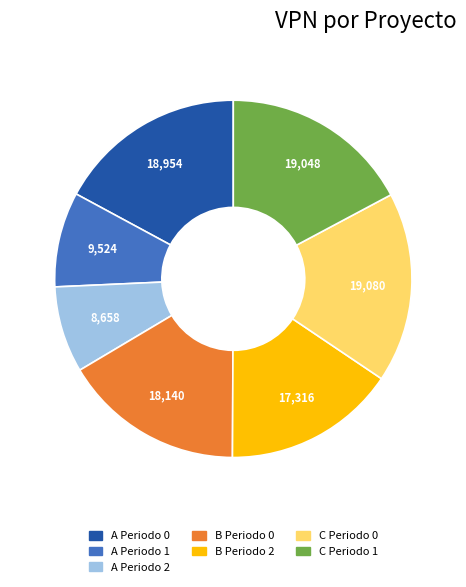

Is there any slice that represents more than half of the pie?

No